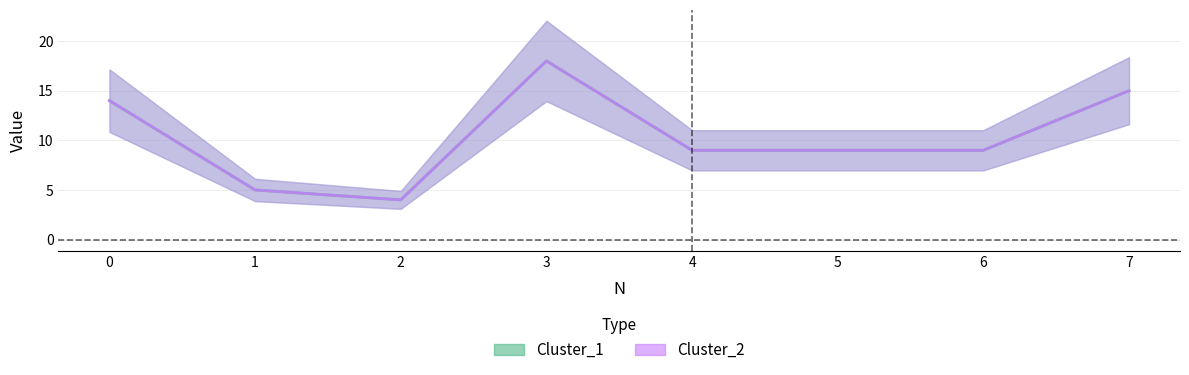

Where is the first local minimum for Cluster_1?

2